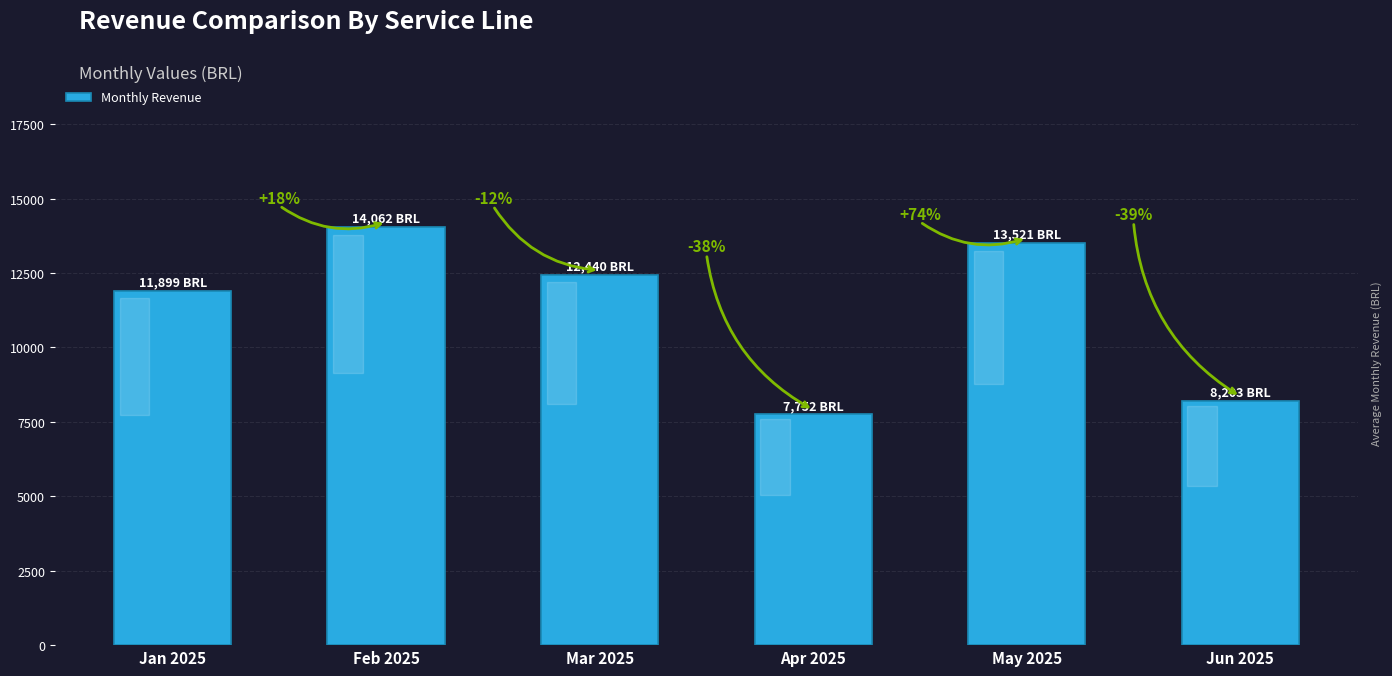

What is the label of the 2nd bar from the right?

May 2025